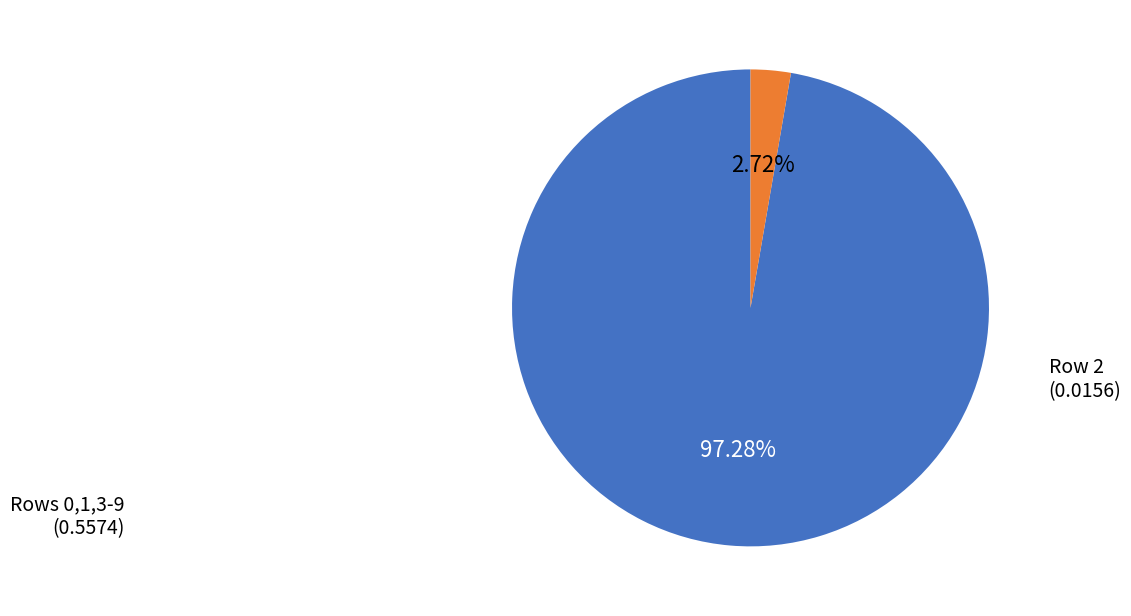

Does any single category account for the majority?

Yes